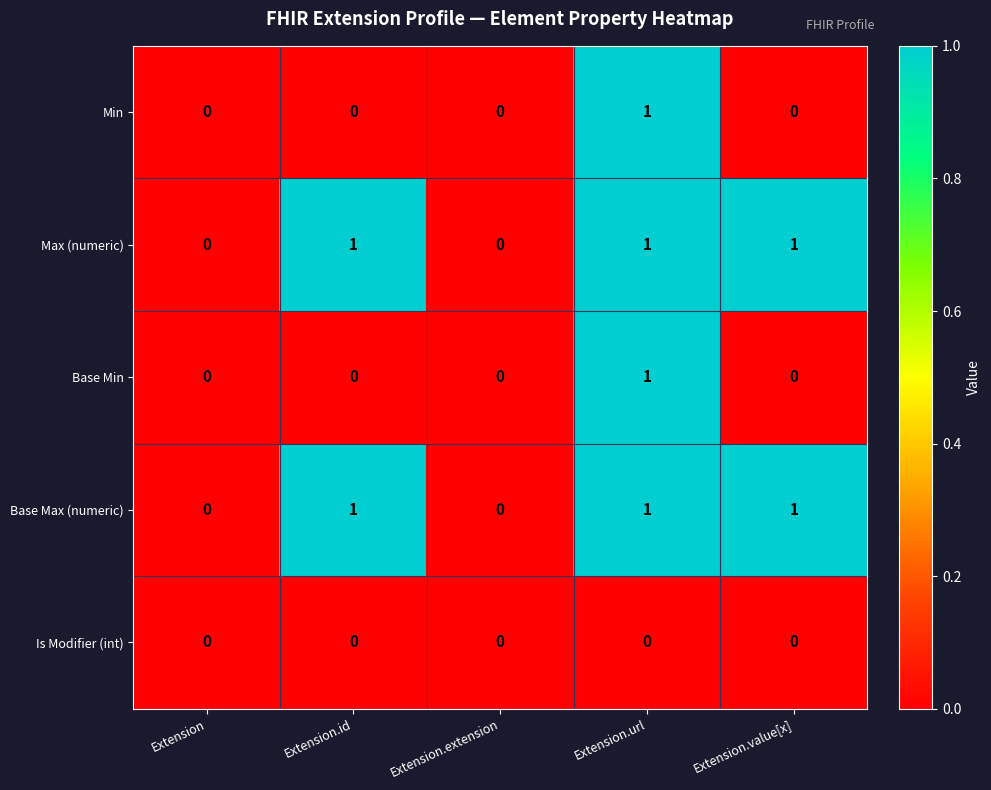

Reading right to left, extract all data points from this chart.

Min: Extension.value[x]=0	Extension.url=1	Extension.extension=0	Extension.id=0	Extension=0
Max (numeric): Extension.value[x]=1	Extension.url=1	Extension.extension=0	Extension.id=1	Extension=0
Base Min: Extension.value[x]=0	Extension.url=1	Extension.extension=0	Extension.id=0	Extension=0
Base Max (numeric): Extension.value[x]=1	Extension.url=1	Extension.extension=0	Extension.id=1	Extension=0
Is Modifier (int): Extension.value[x]=0	Extension.url=0	Extension.extension=0	Extension.id=0	Extension=0